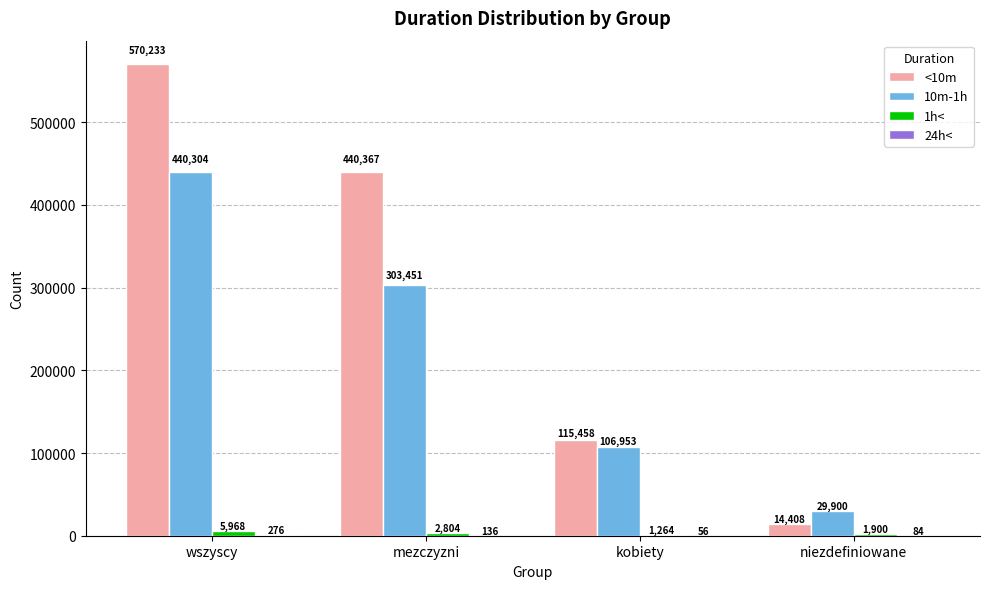

What is the sum of the 10m-1h values at niezdefiniowane and wszyscy?

470204